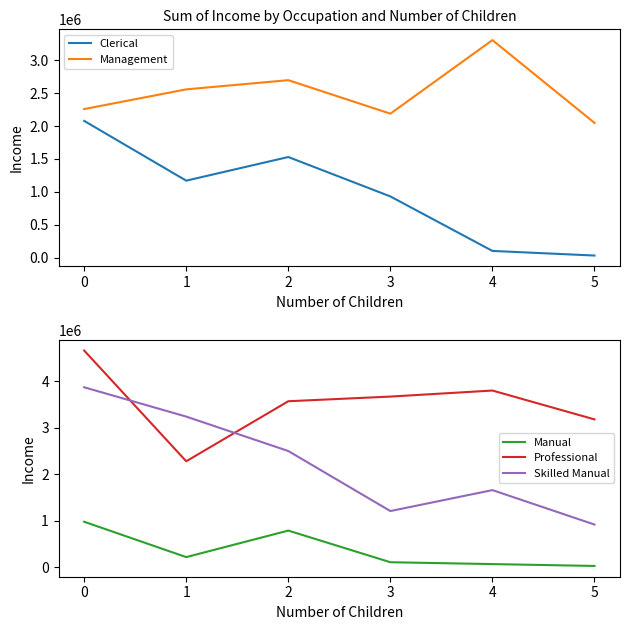

What are all the series names shown in the legend?

Clerical, Management, Manual, Professional, Skilled Manual